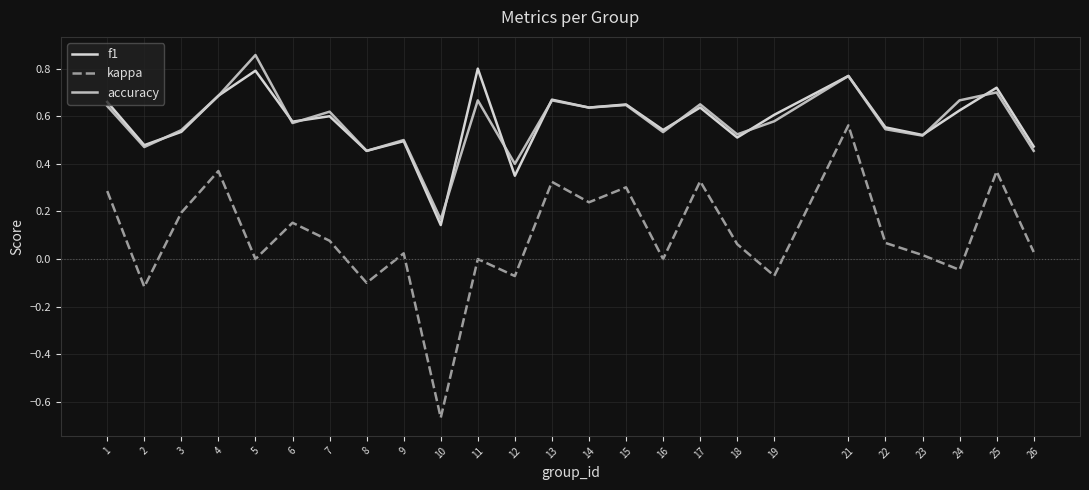

Which series changed the most between 1 and 12?

kappa